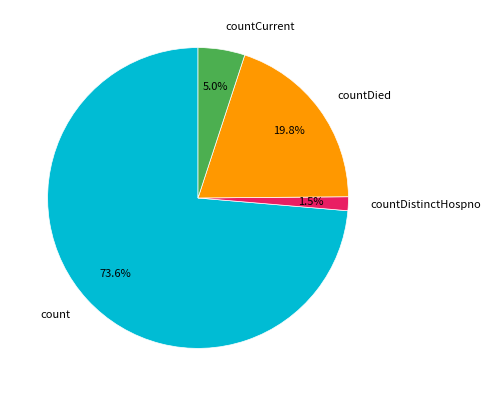

Which slice is the largest?

count